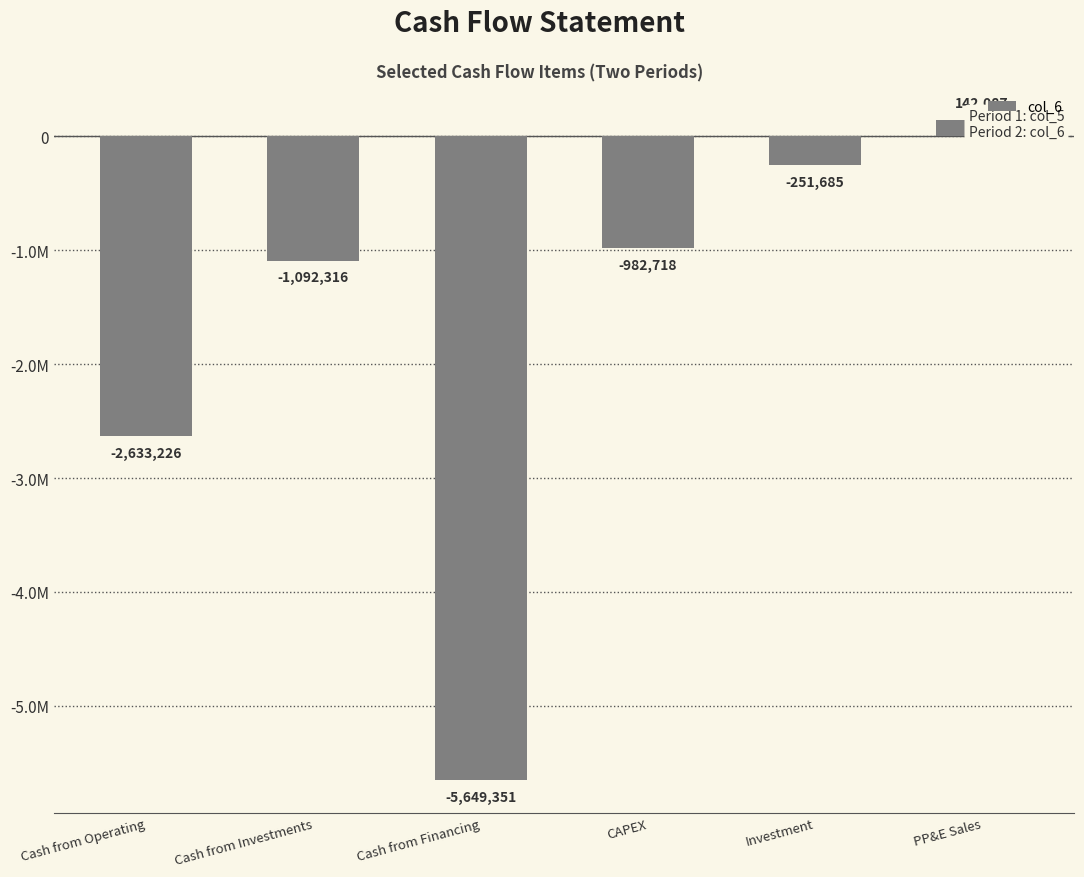

What is the greatest value displayed?

142087